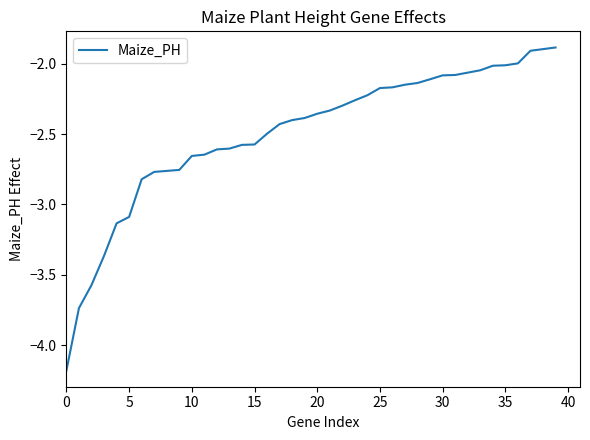

Is this an area chart (filled region under the line)?

No